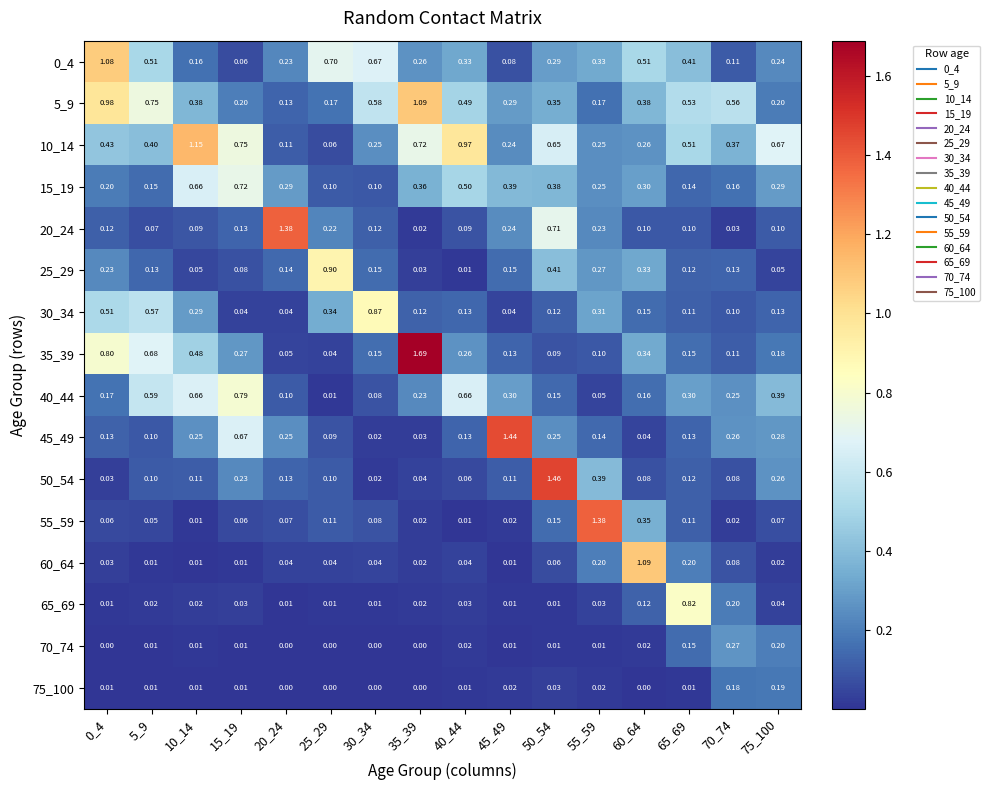

At how many categories does at least one series exceed 0?

16